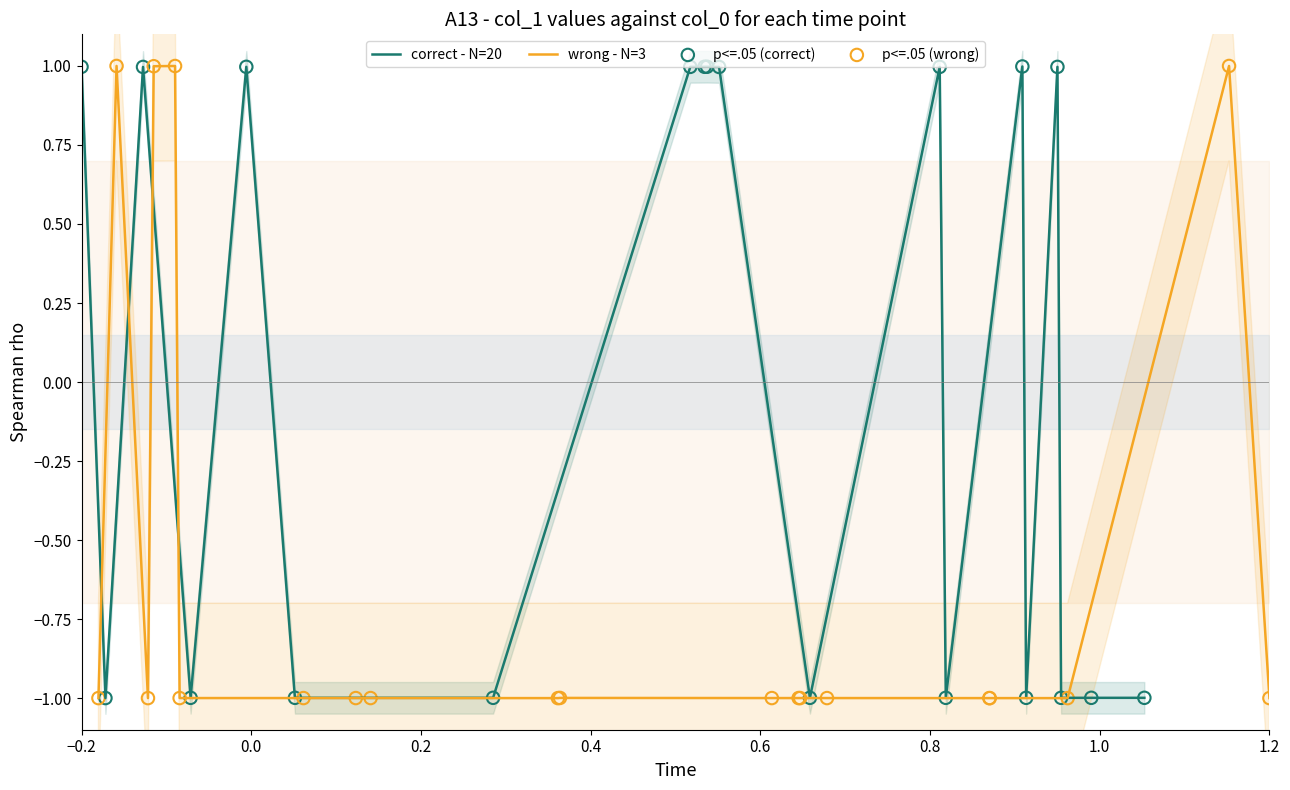

Which series has the widest spread of Y values?

wrong - N=3